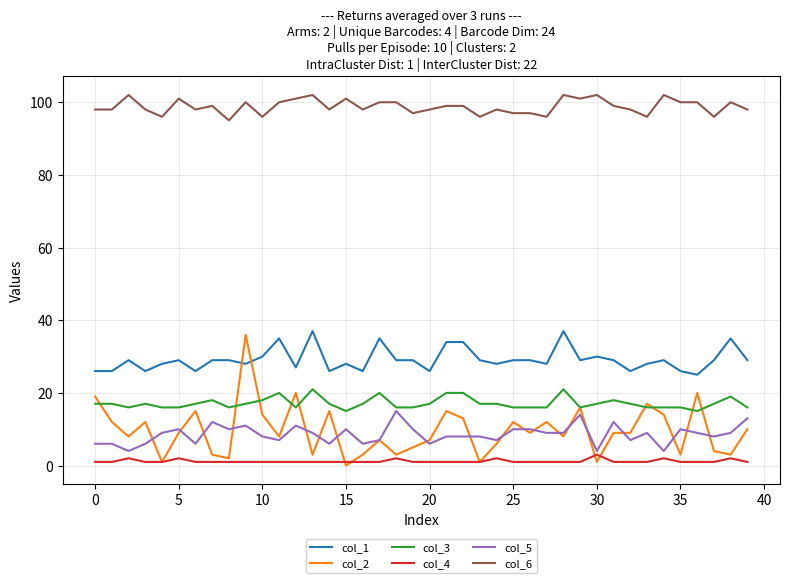

True or false: col_5 and col_6 cross at least once.

False